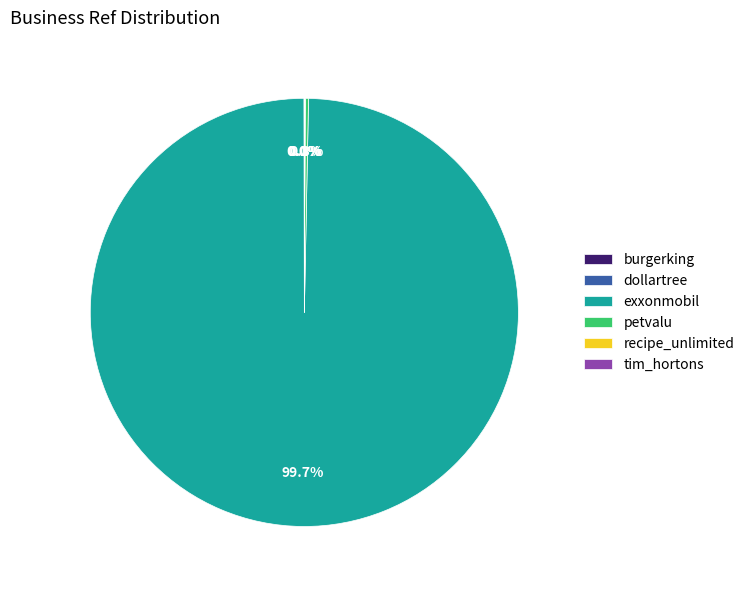

To the nearest percent, what is the difference between the largest and smallest slice percentages?

100%